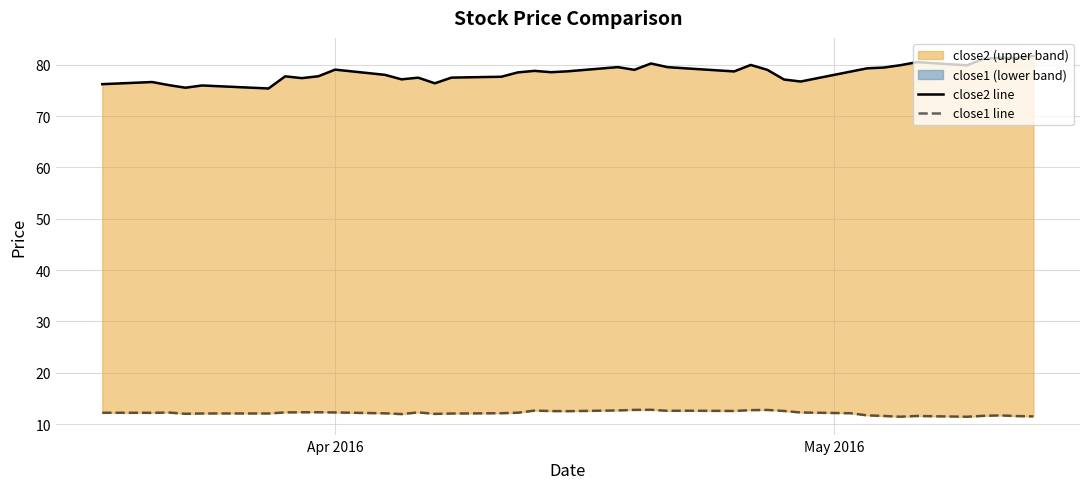

Is it true that close1 line equals 12.2 at Apr 2016?

True